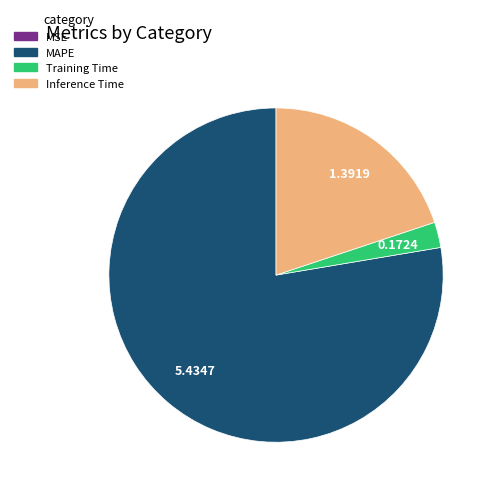

Is there a majority slice in this chart?

Yes